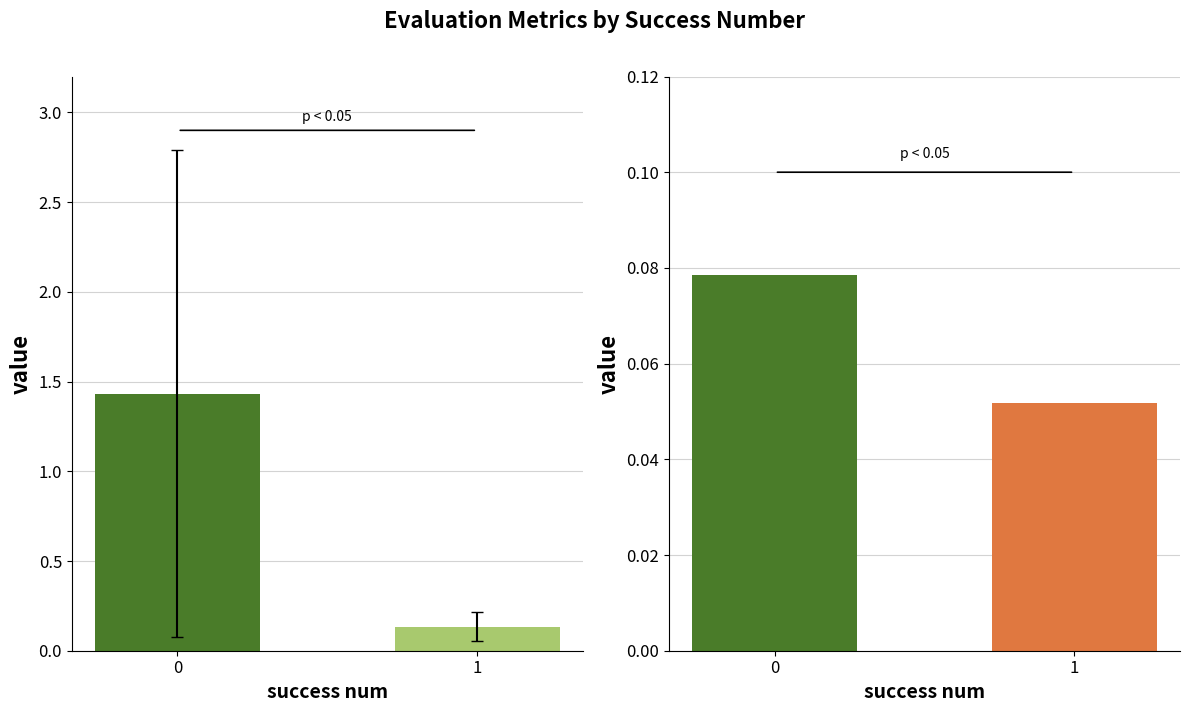

How many best values are between 0 and 1?

2